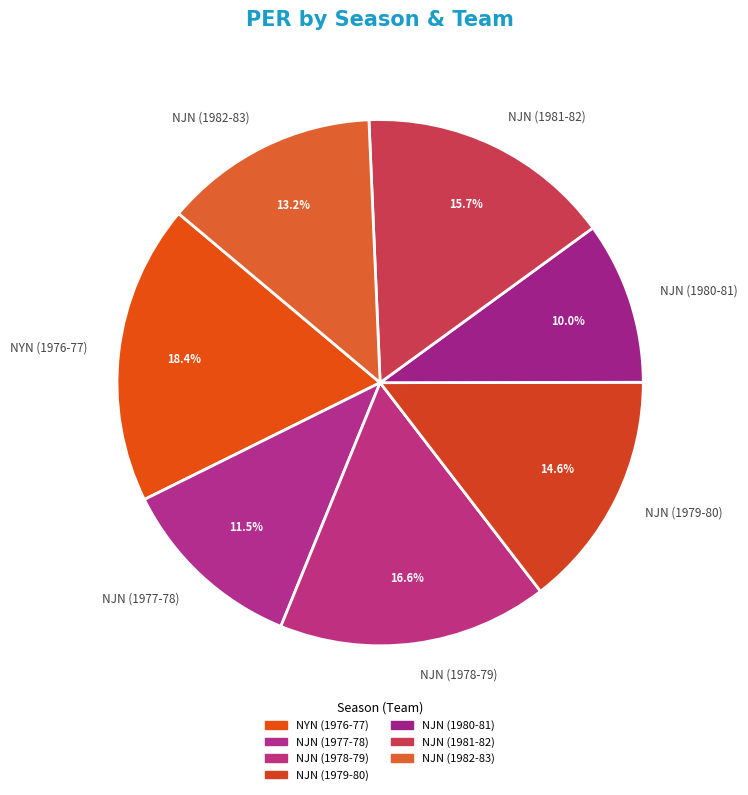

Between NJN (1977-78) and NYN (1976-77), which is larger?

NYN (1976-77)